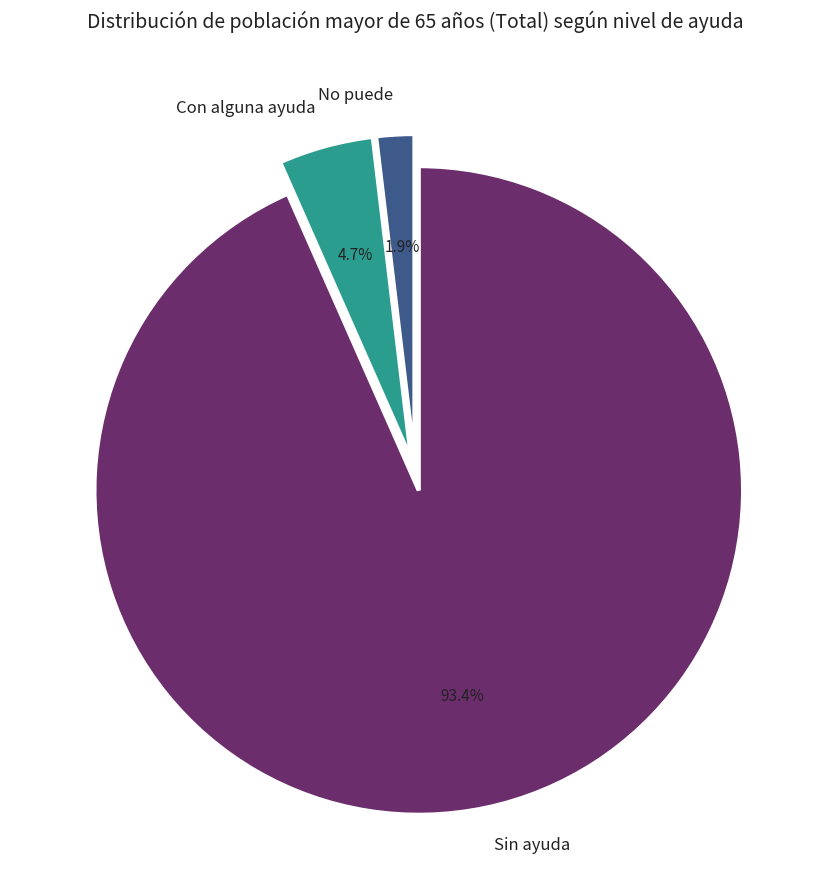

True or false: Sin ayuda accounts for 93% of the total.

True